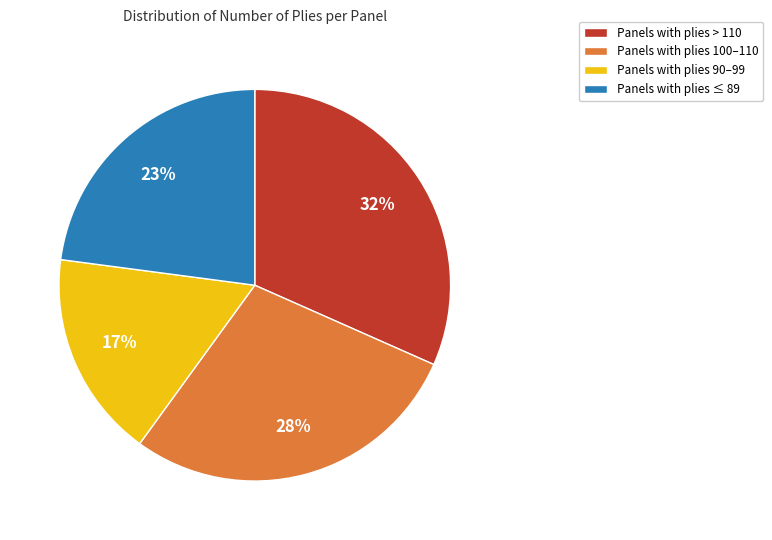

What is the ratio of the value at Panels with plies > 110 to the value at Panels with plies 90–99?

1.9